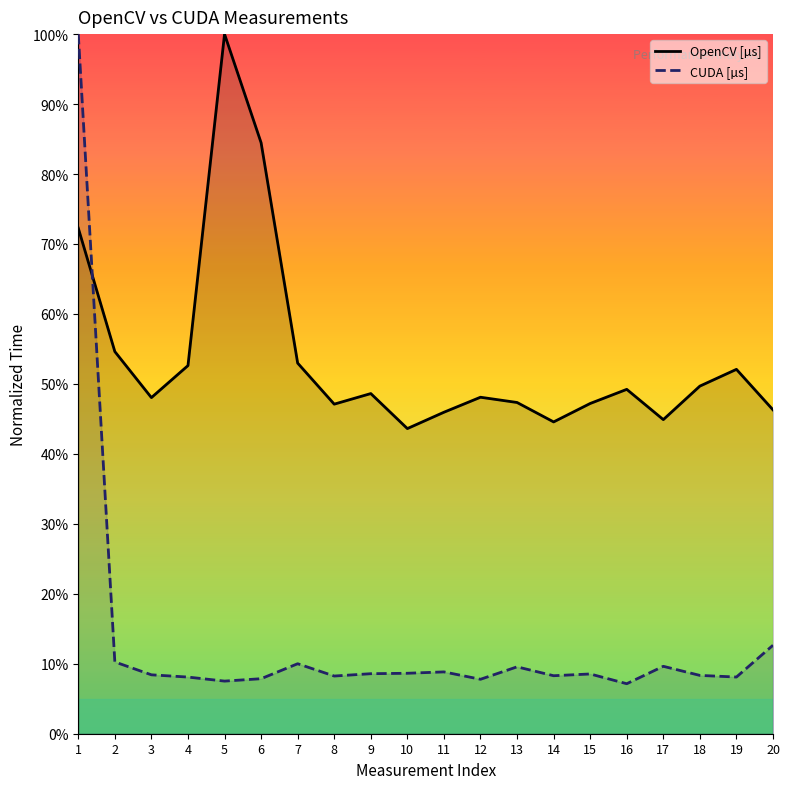

Which category has the highest value across all series?

5